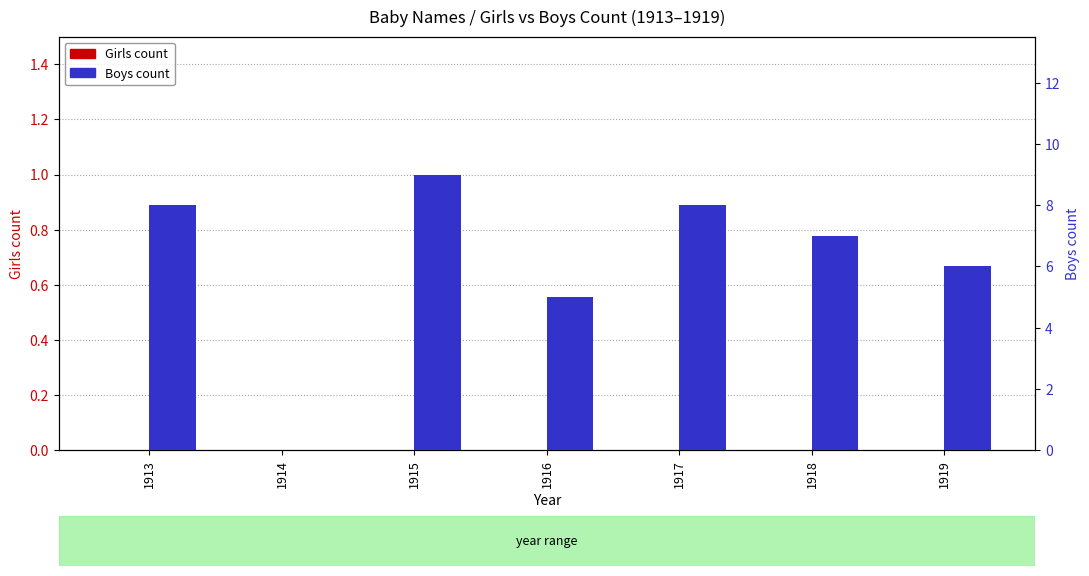

At 1913, list the series in order from smallest to largest.

Girls count, Boys count